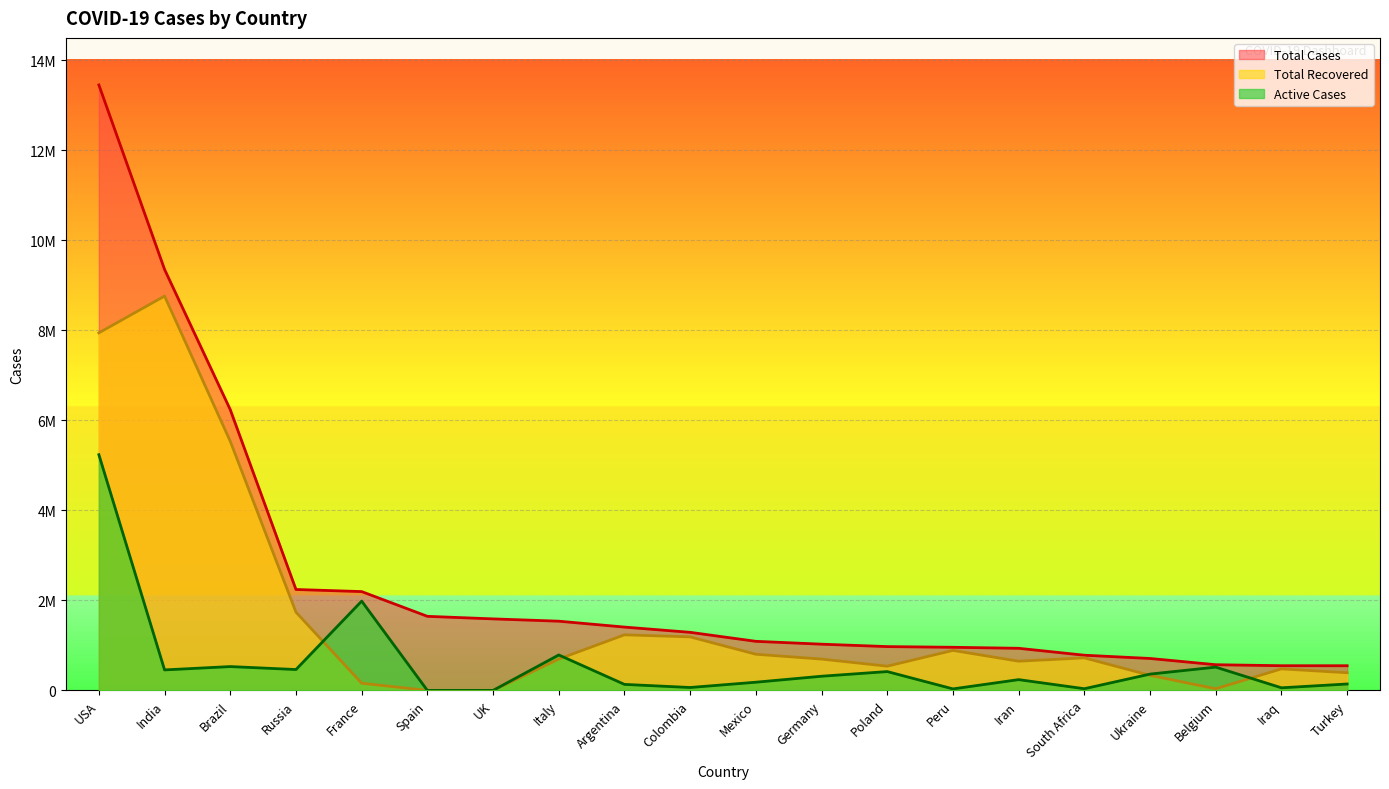

Between USA and Russia, which is larger?

USA